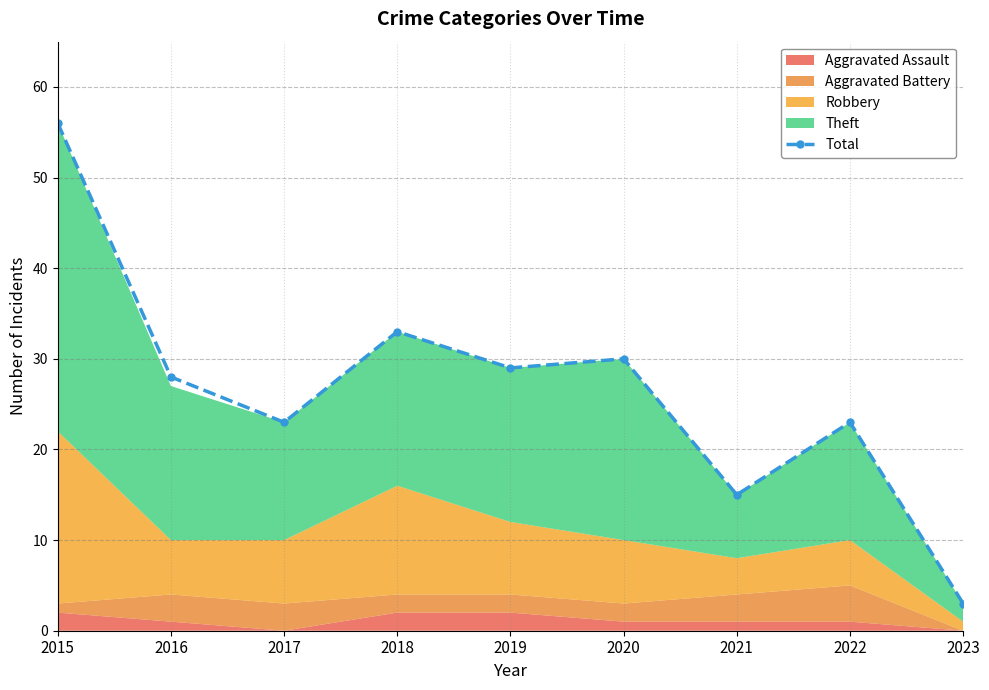

The chart shows a value of 29 at 2019. True or false?

True